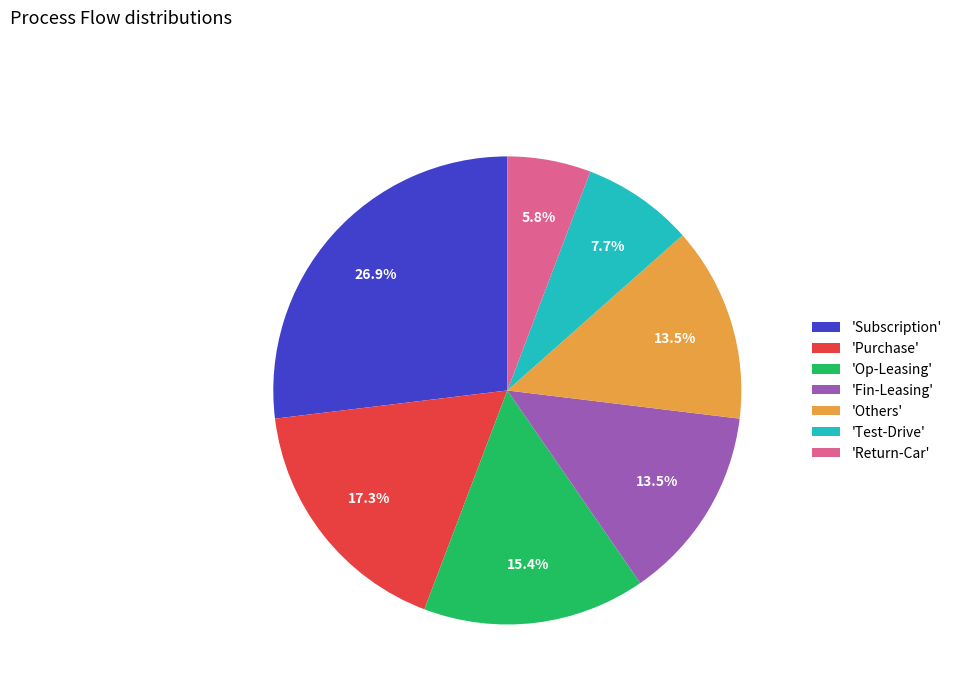

To the nearest percent, what is the average slice percentage?

14%